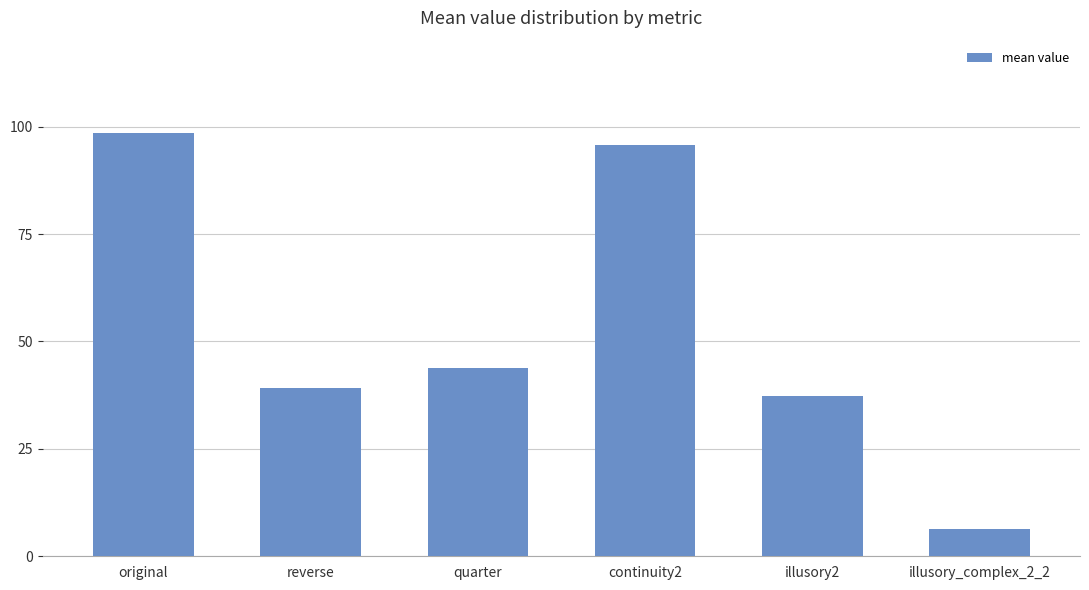

List the labels in order of value, largest first.

original, continuity2, quarter, reverse, illusory2, illusory_complex_2_2